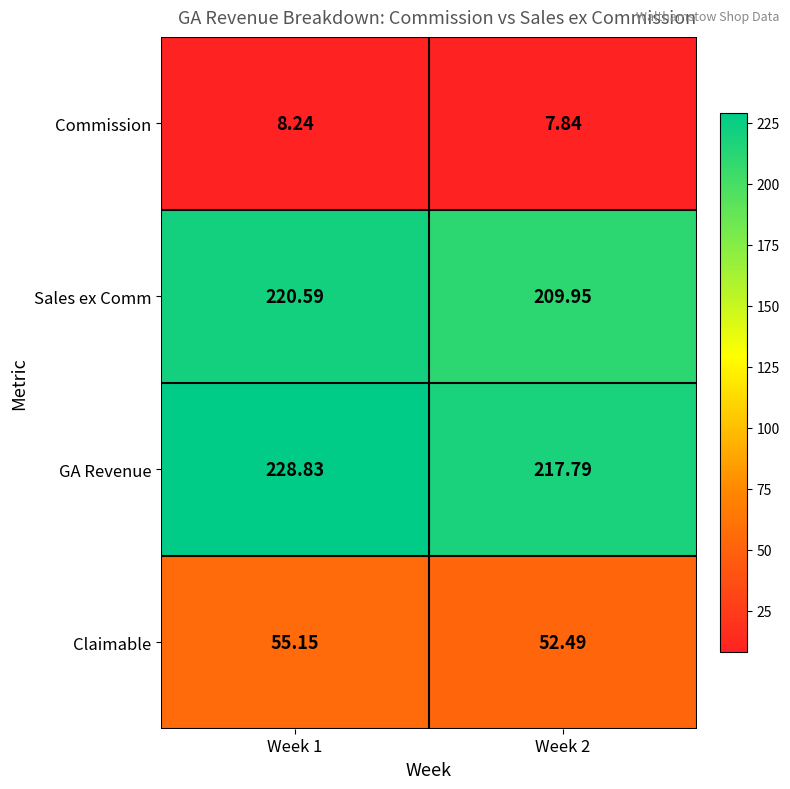

At which category is the sum across all series the highest?

Week 1